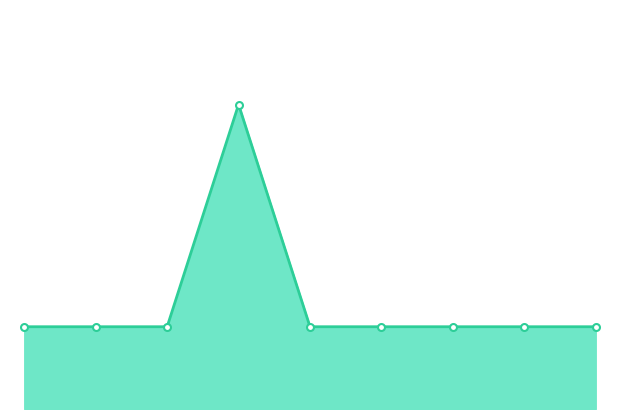

Is this an area chart (filled region under the line)?

Yes